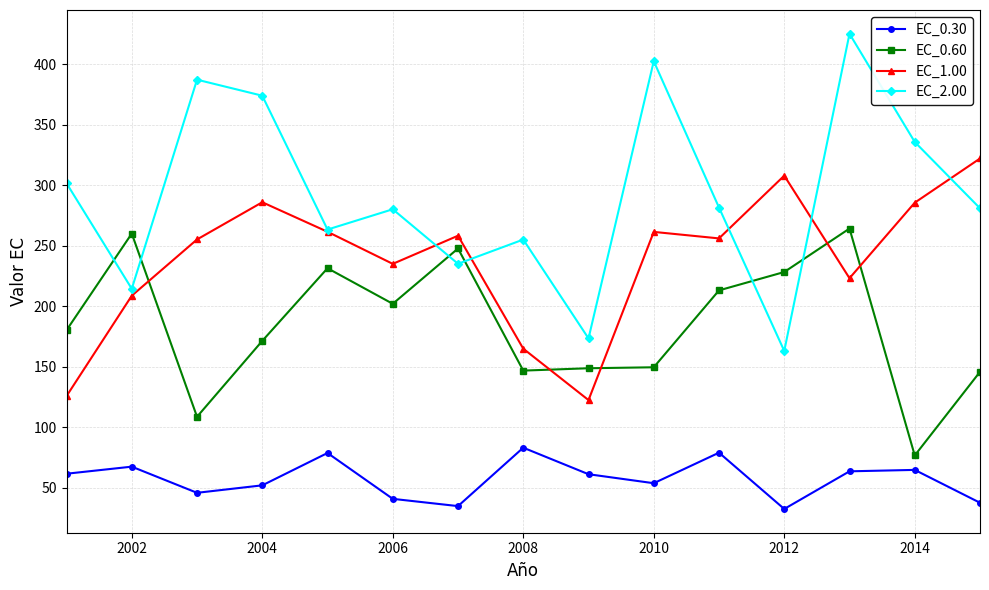

What is the sum of all EC_1.00 values?

3574.8